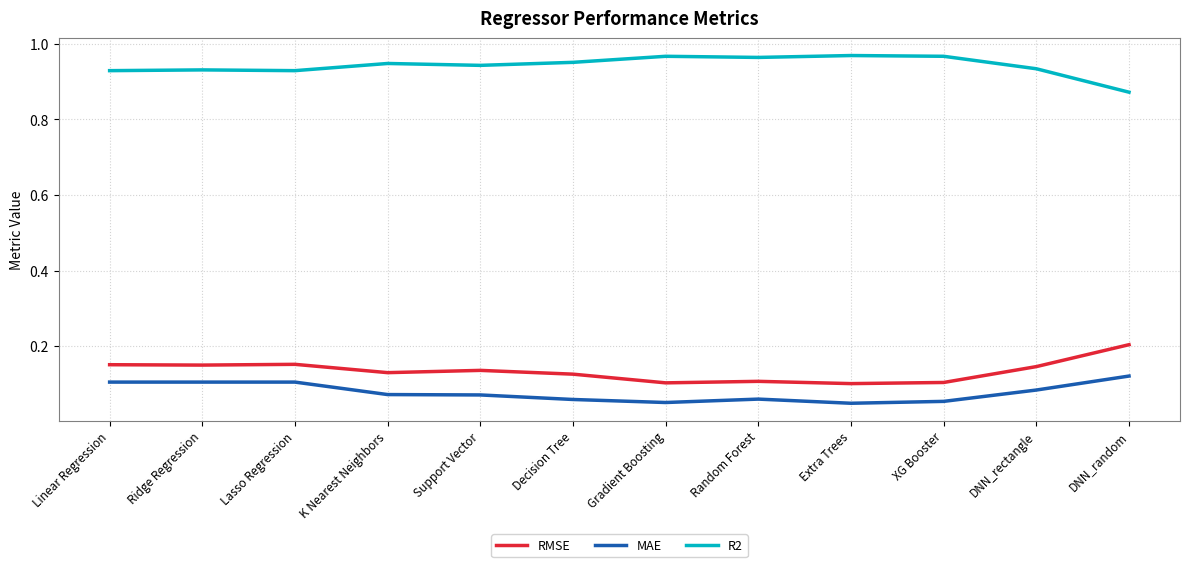

Count the number of data series in this chart.

3